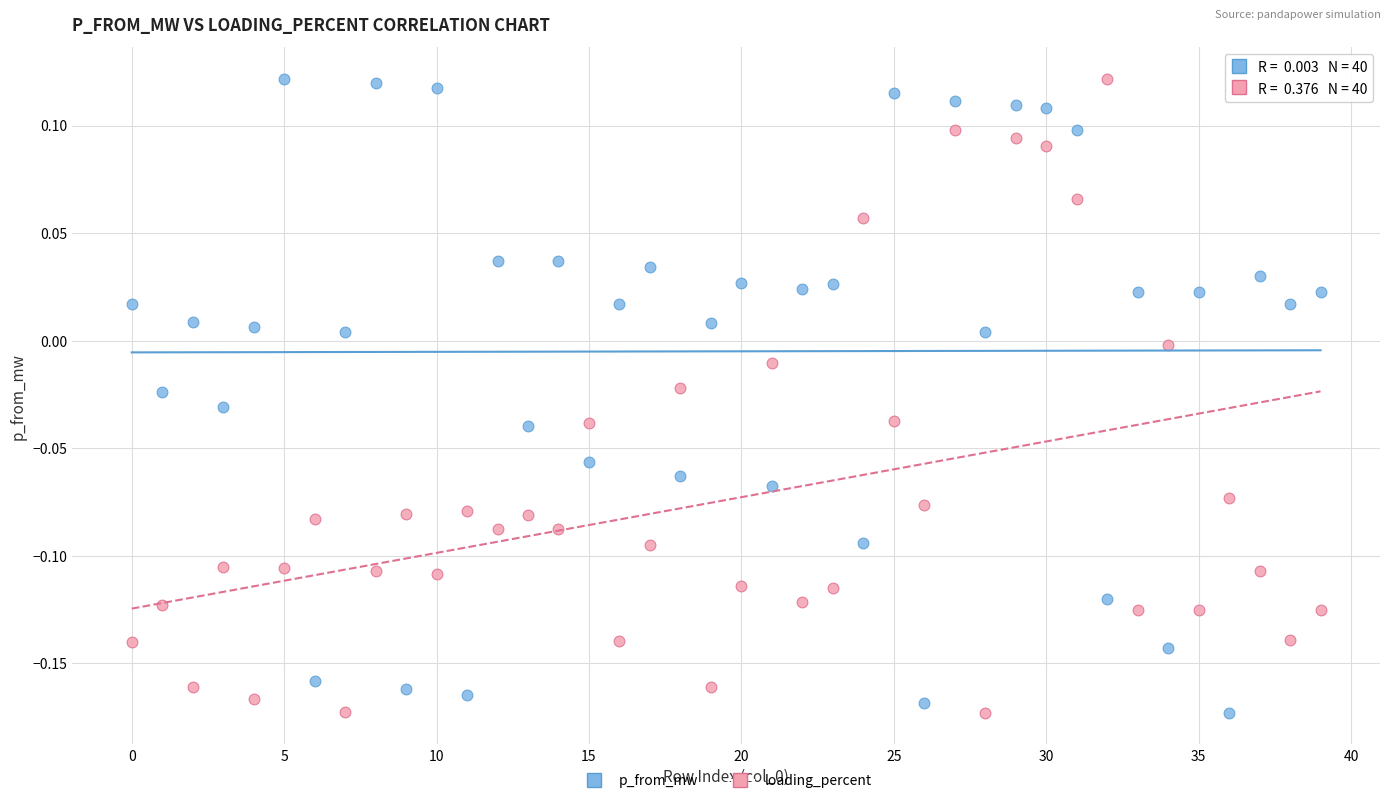

Across all data points, what is the range of Y values (max minus min)?

0.3